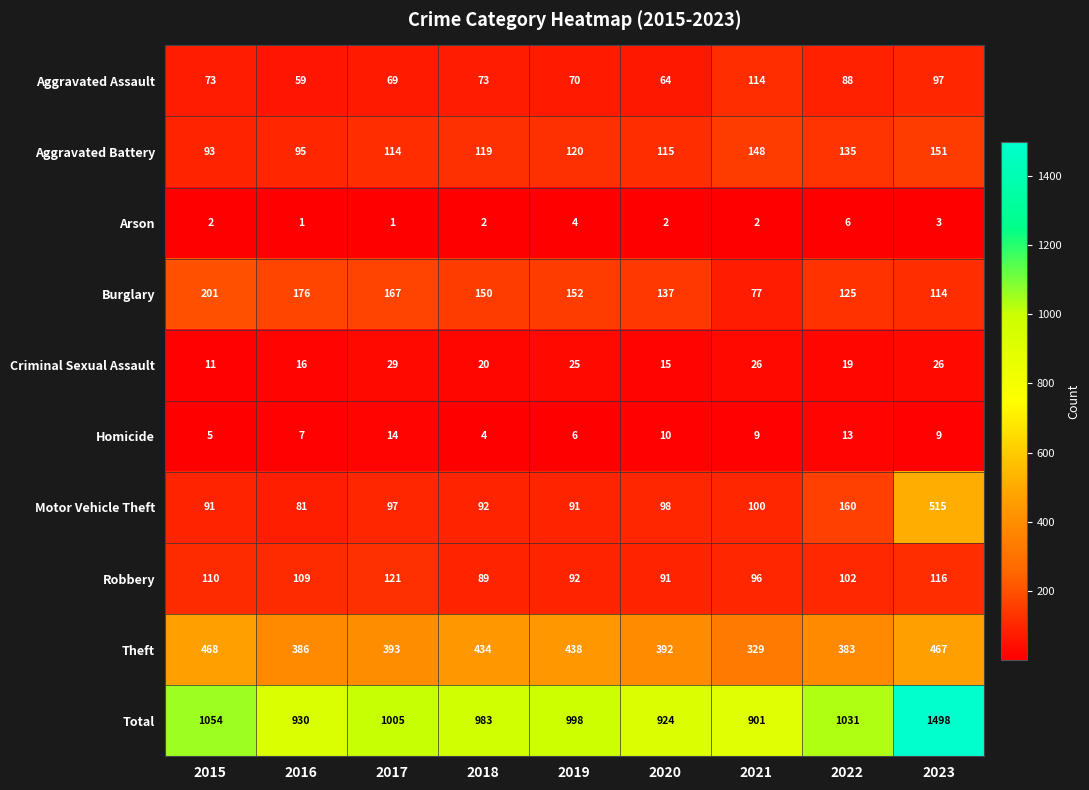

Which series has the largest total across all categories?

Total